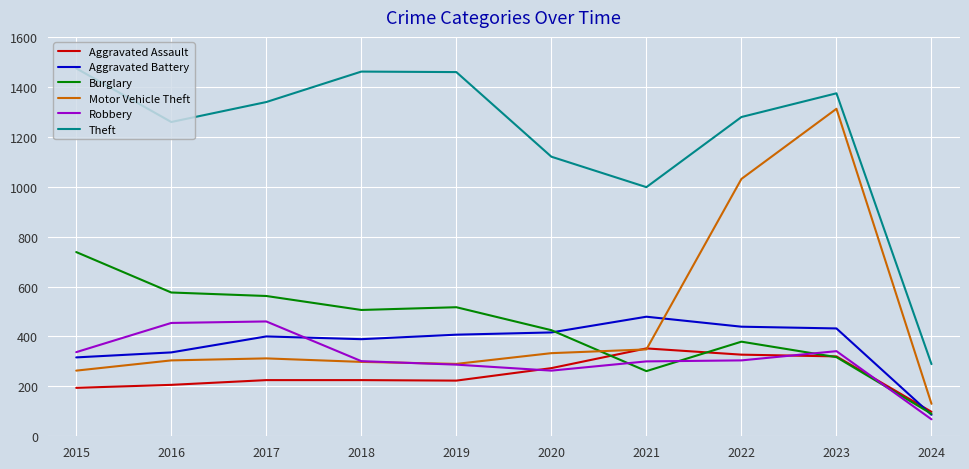

What is the total value across all series at 2021?

2738